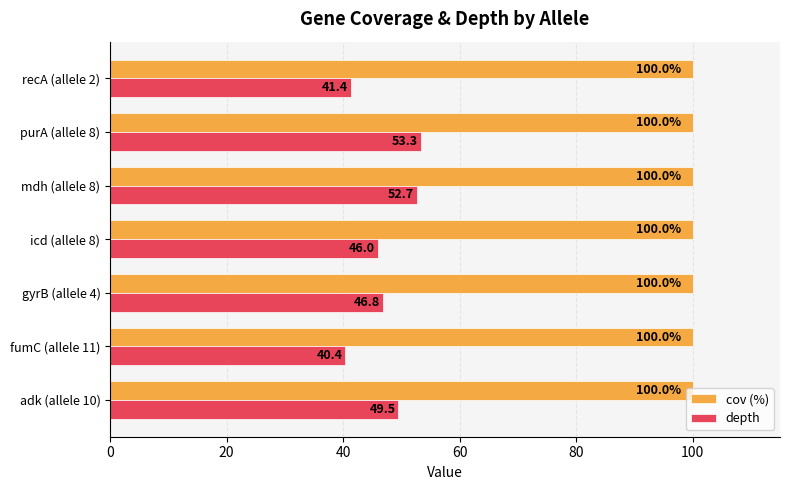

What is the average value of the cov (%) series?

100.0